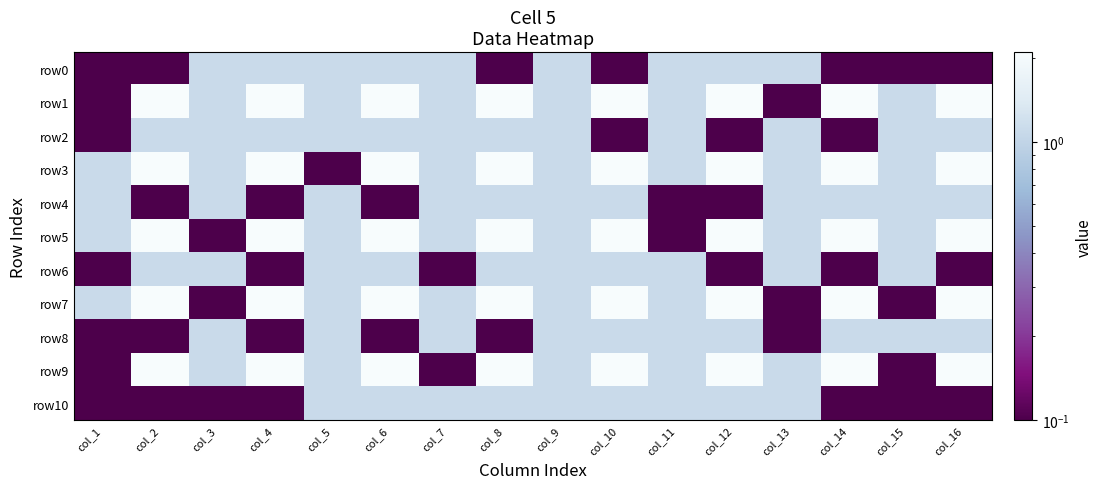

Rank the series by their maximum value, from highest to lowest.

row1, row3, row5, row7, row9, row0, row2, row4, row6, row8, row10